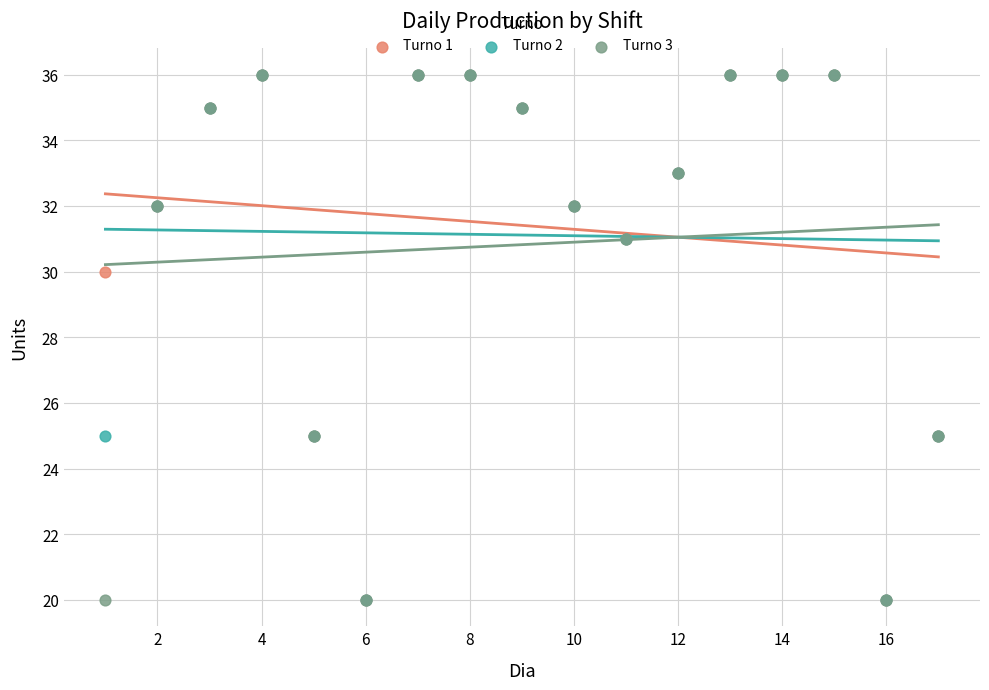

What are all the series names shown in the legend?

Turno 1, Turno 2, Turno 3